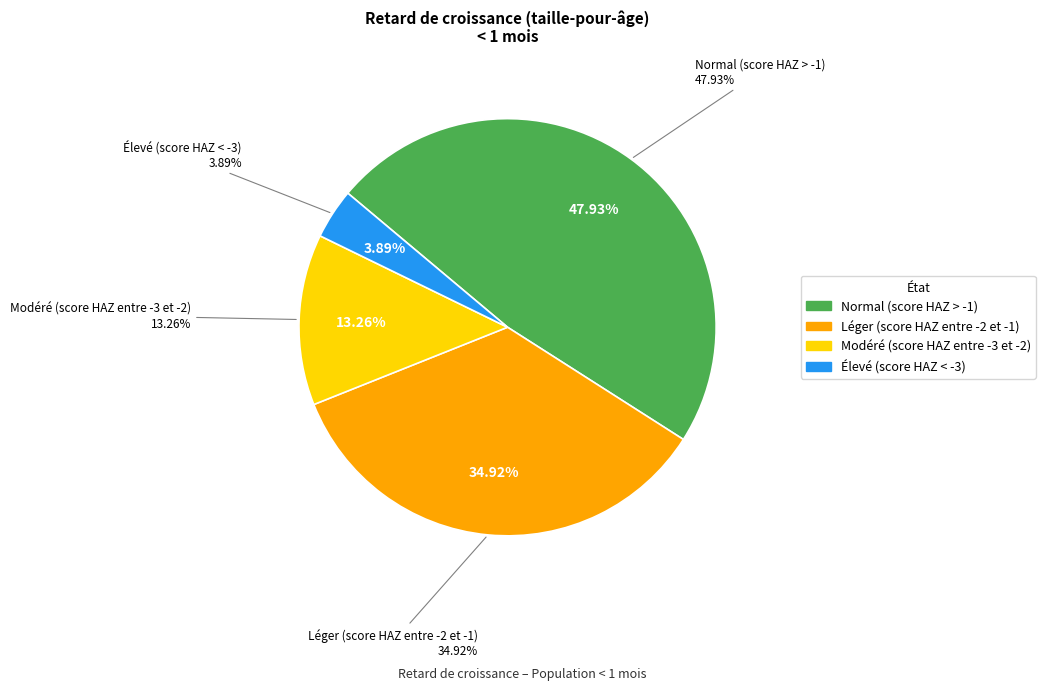

What percentage do Léger (score HAZ entre -2 et -1) and Modéré (score HAZ entre -3 et -2) together represent?

48.2%